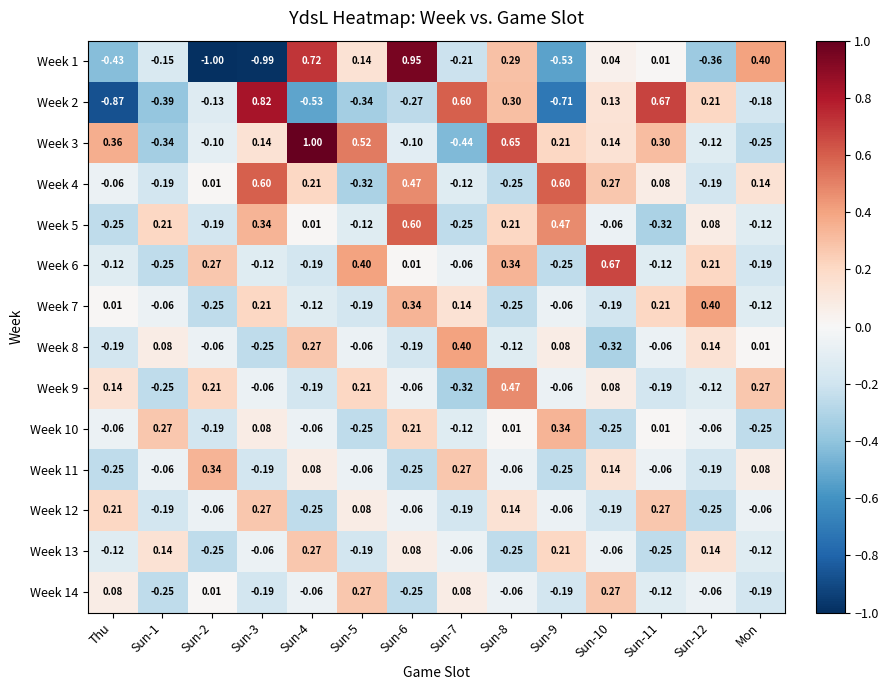

Is the value of Week 14 at Sun-8 greater than the value of Week 12 at Sun-3?

No